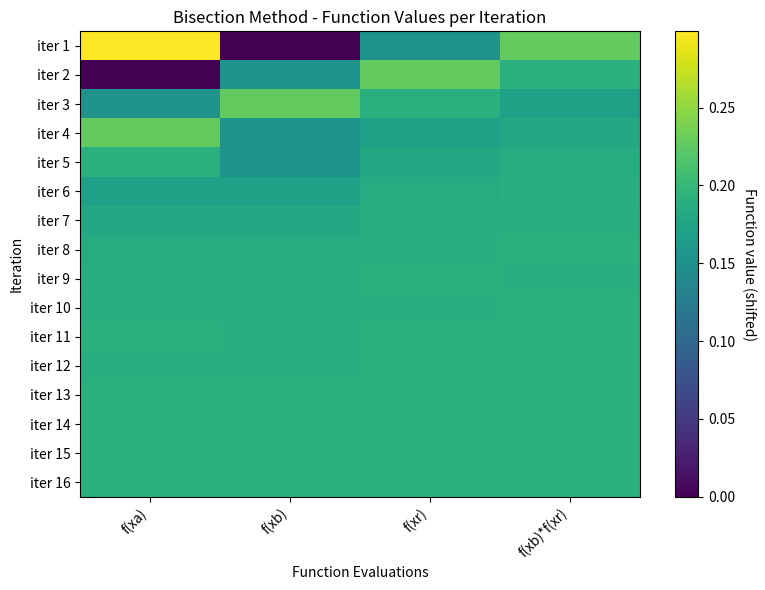

At which category is the sum across all series the highest?

f(xb)*f(xr)